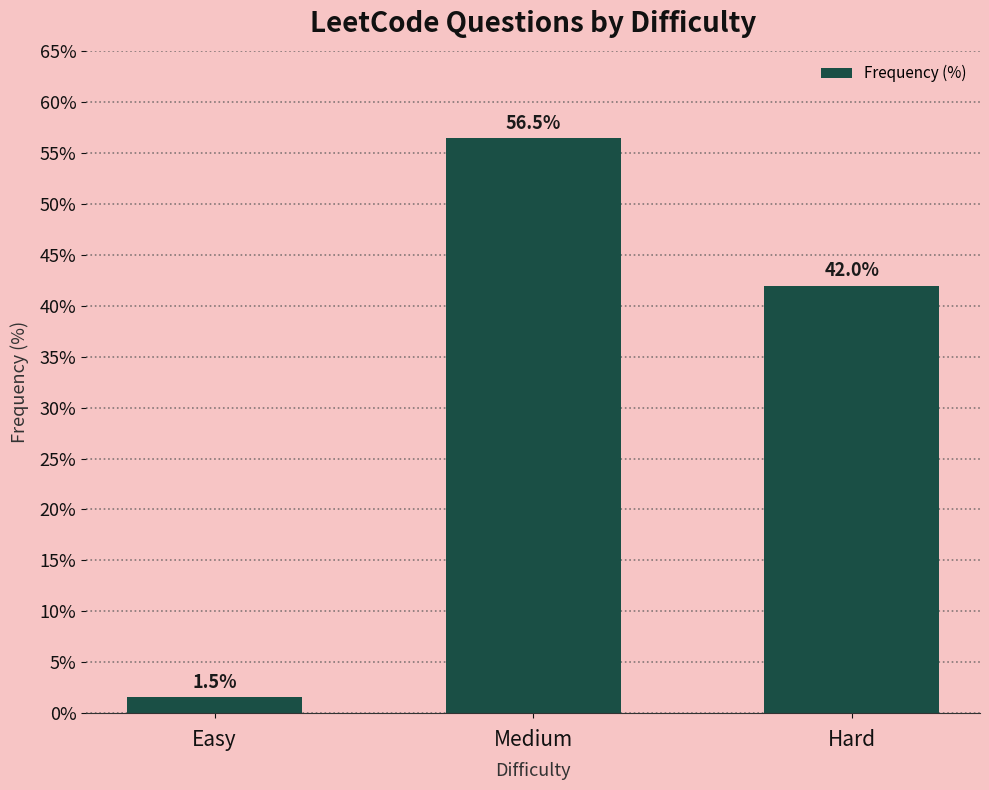

What value does the data have at Hard?

42.0